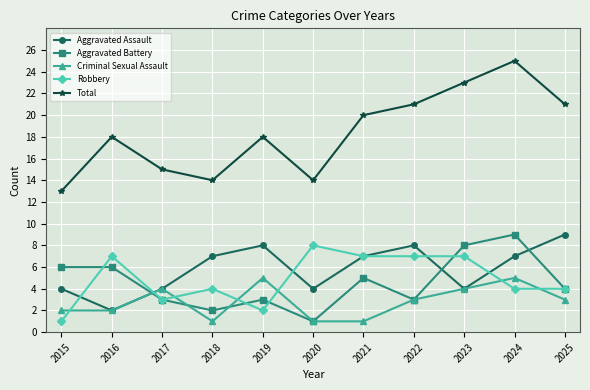

True or false: Aggravated Assault has a value of 4 at 2020.

True